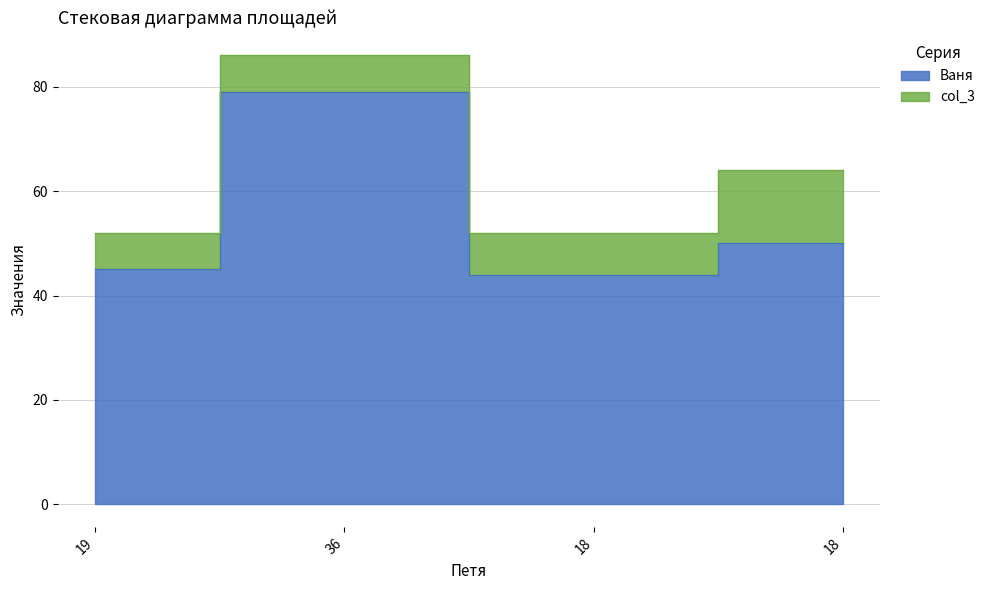

The value at 36 is 79. True or false?

True